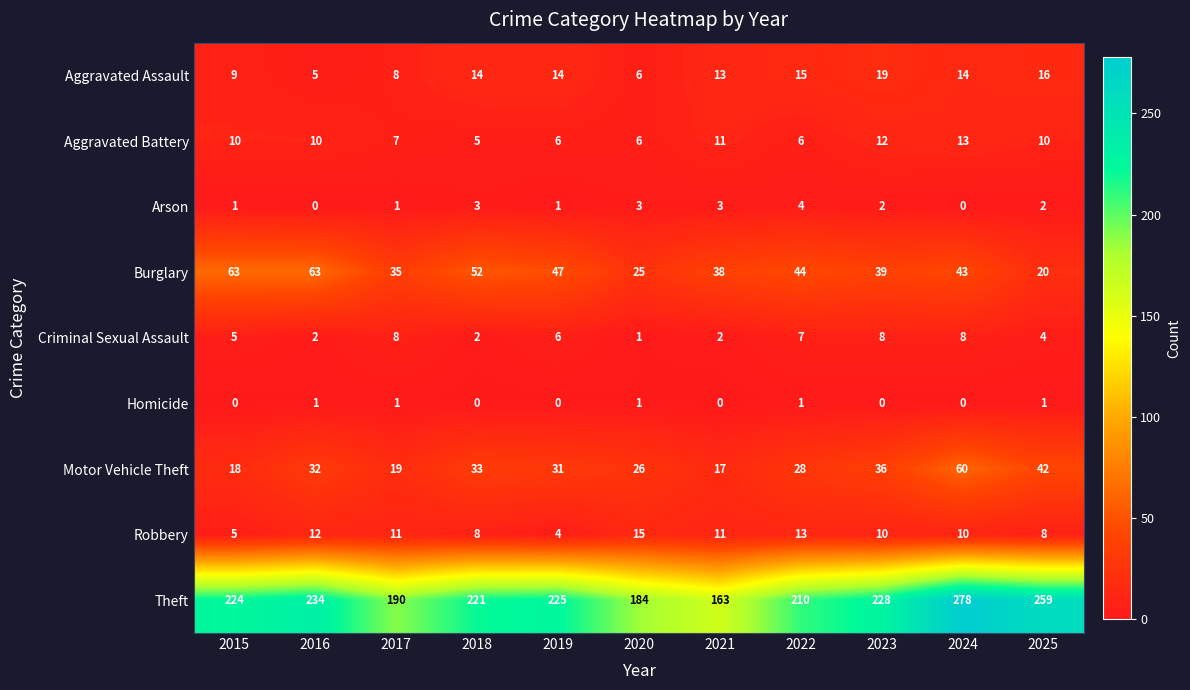

How many distinct data groups are displayed?

9